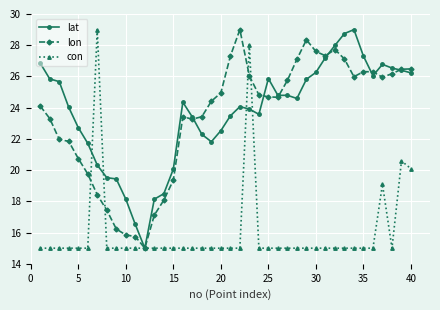

What is the minimum value for lat?

15.0